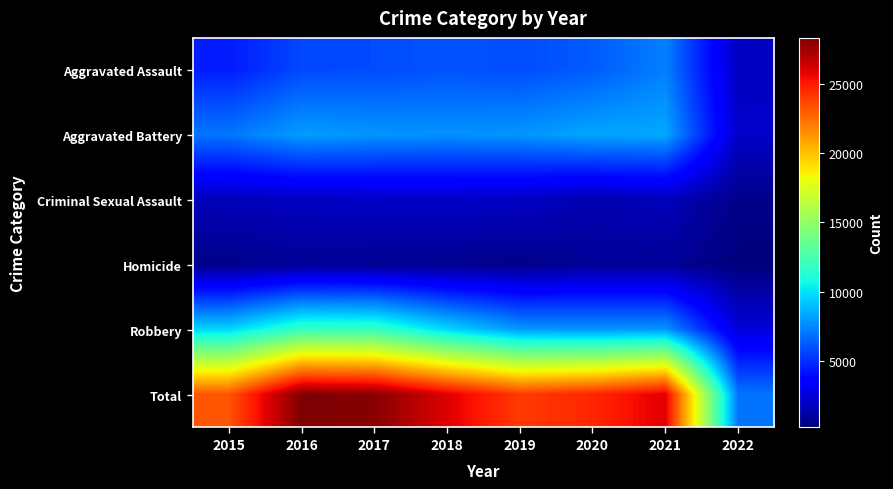

Between 2019 and 2018, which is larger?

2018